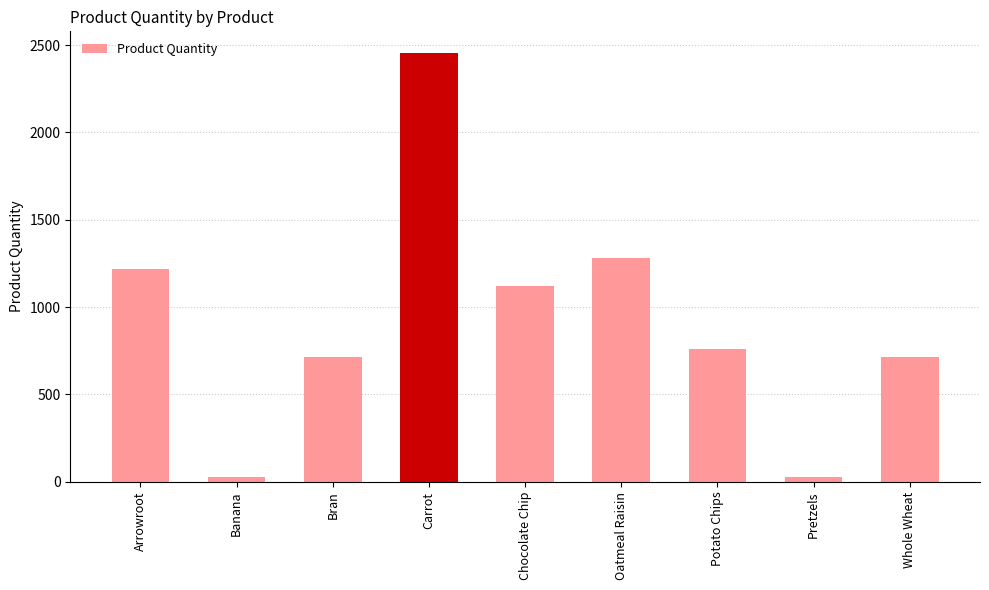

What is the change in value from Bran to Chocolate Chip?

+409